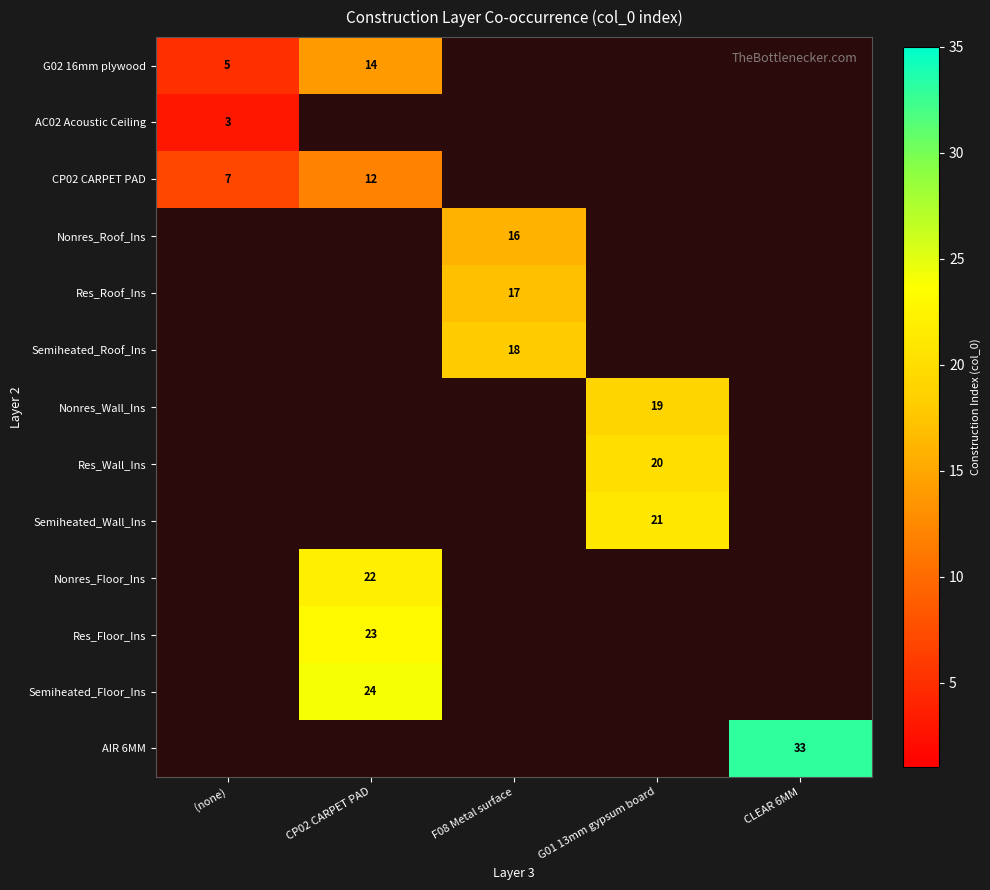

The value of Semiheated_Roof_Ins at F08 Metal surface is 18. True or false?

True